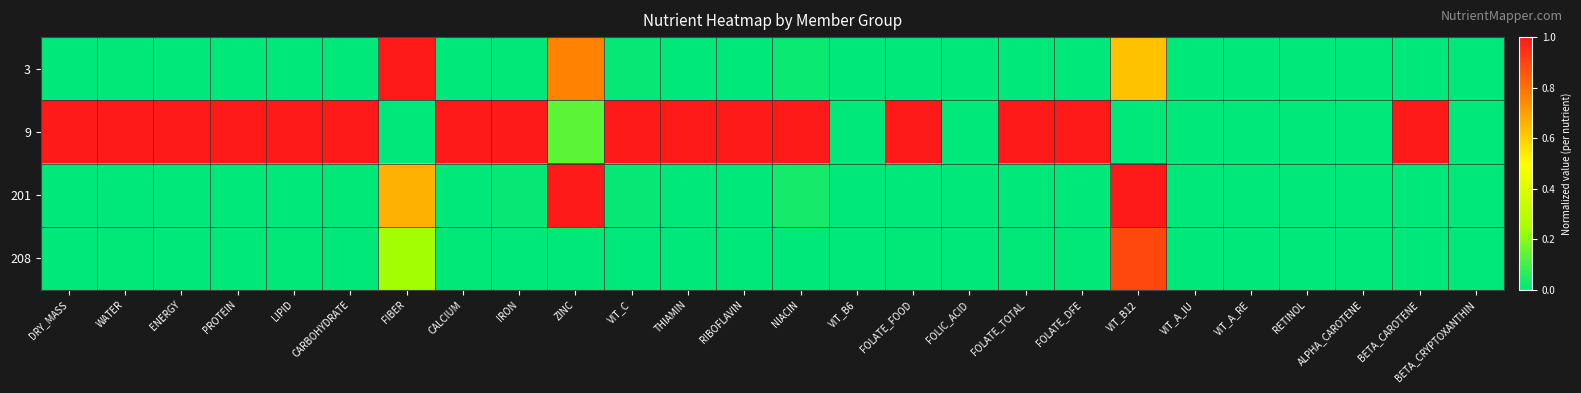

Which category has the lowest value across all series?

DRY_MASS